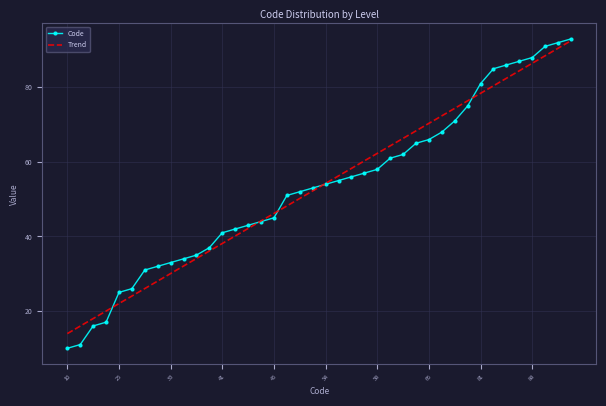

What is the highest value of the Code series?

93.0